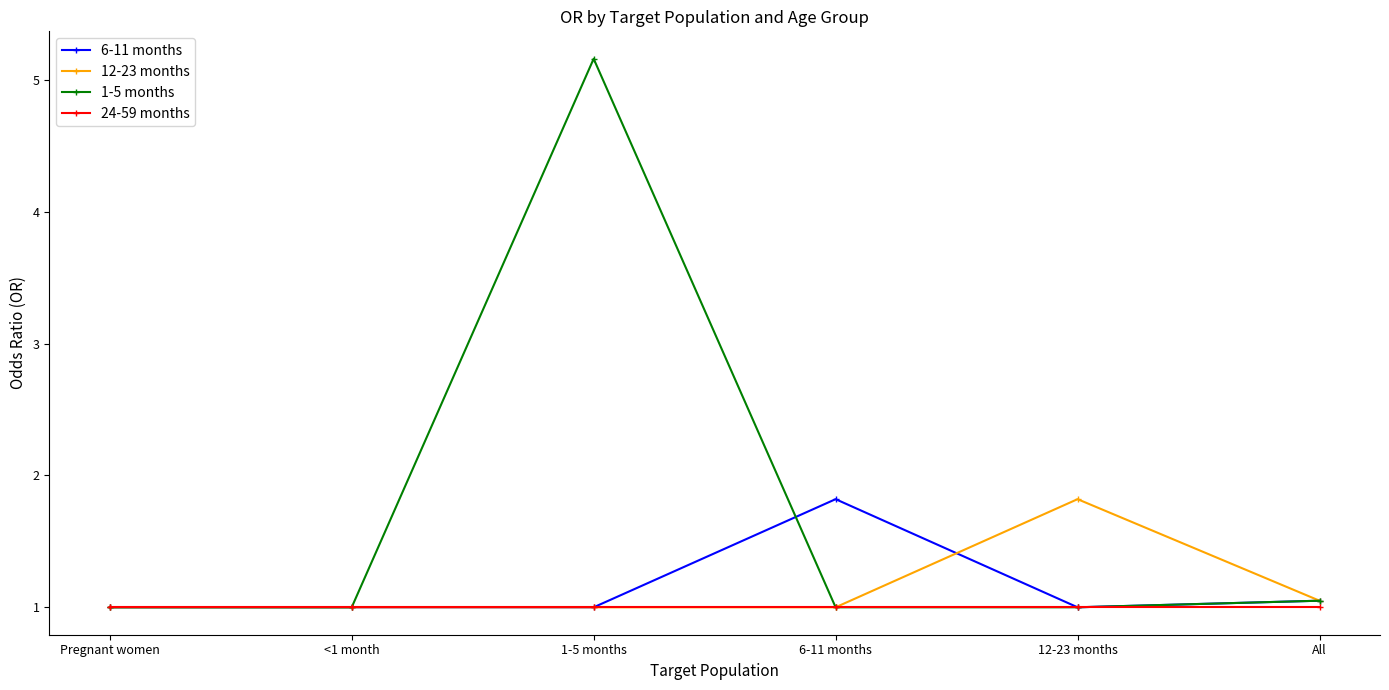

What is the sum of the 6-11 months values at 6-11 months and Pregnant women?

2.8